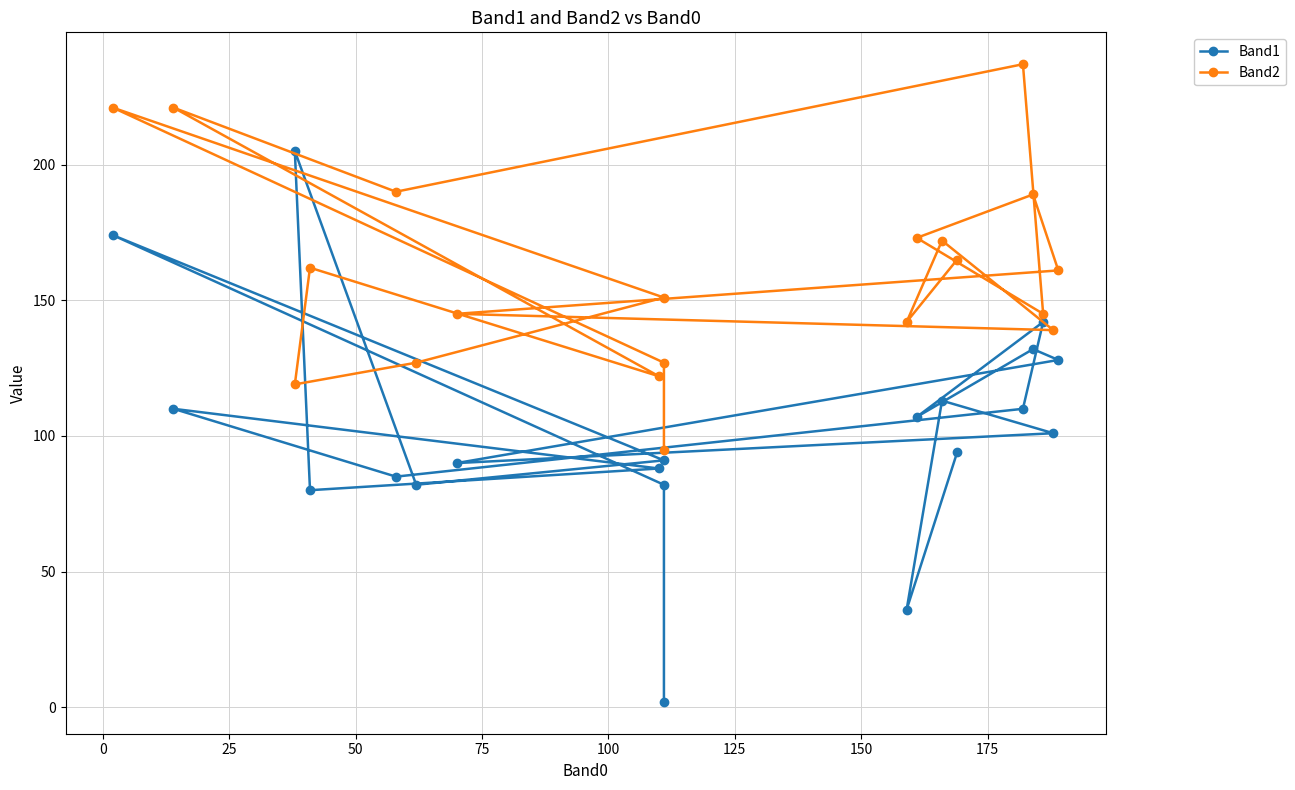

Reading left to right, list all the values displayed in this chart.

Band1: 2	82	174	91	82	205	80	88	110	85	110	142	107	132	128	90	101	113	36	94
Band2: 95	127	221	151	127	119	162	122	221	190	237	145	173	189	161	145	139	172	142	165